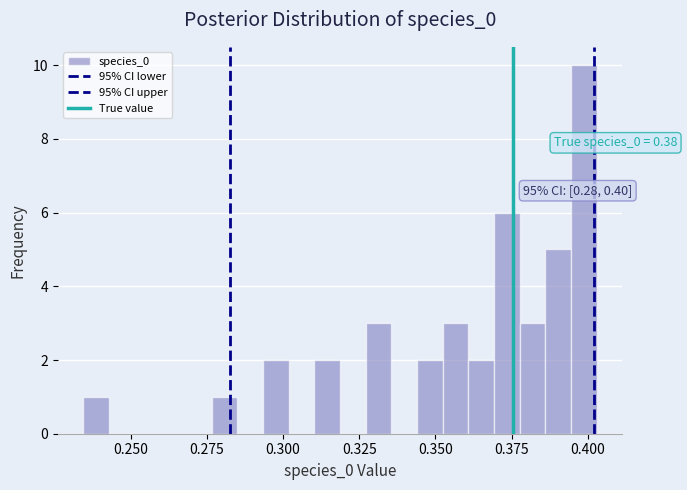

Read against the x-axis, roughly where is the centre of the tallest bar?

0.400